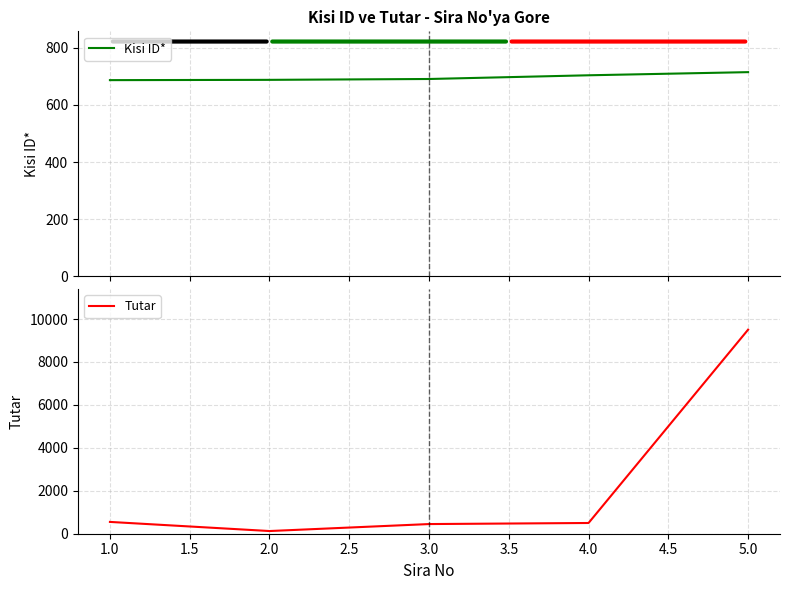

Reading right to left, extract all data points from this chart.

Kisi ID*: 715	704	691	688	687
Tutar: 9505	500	450	125	550